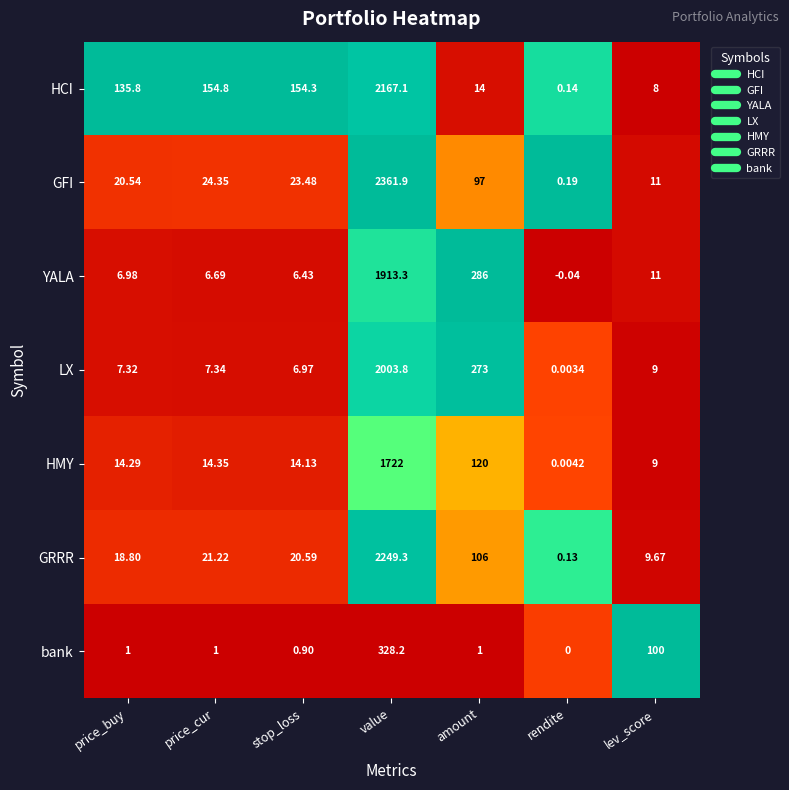

At which label does GRRR reach its minimum?

rendite